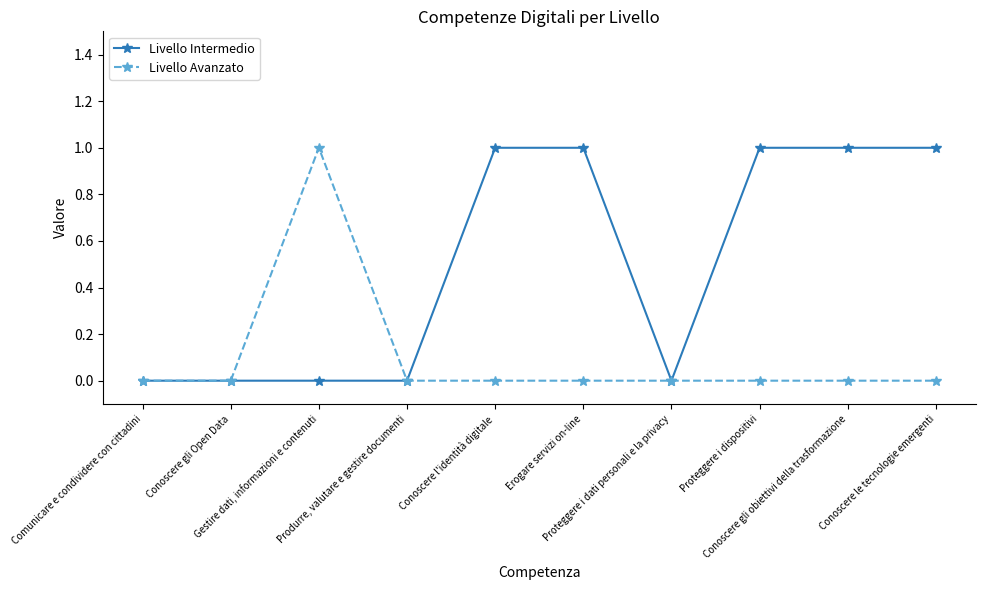

Which series has the largest total across all categories?

Livello Intermedio